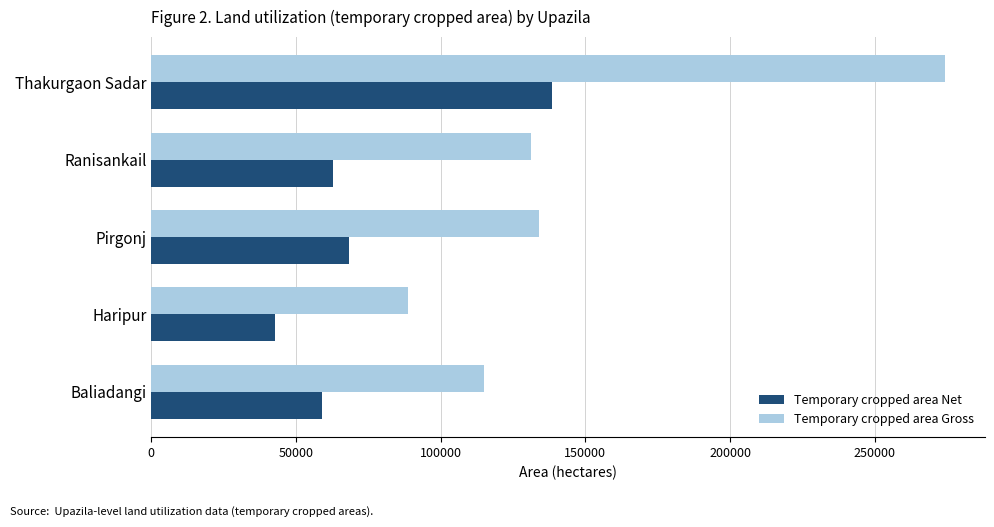

Which series has the largest range (max minus min)?

Temporary cropped area Gross